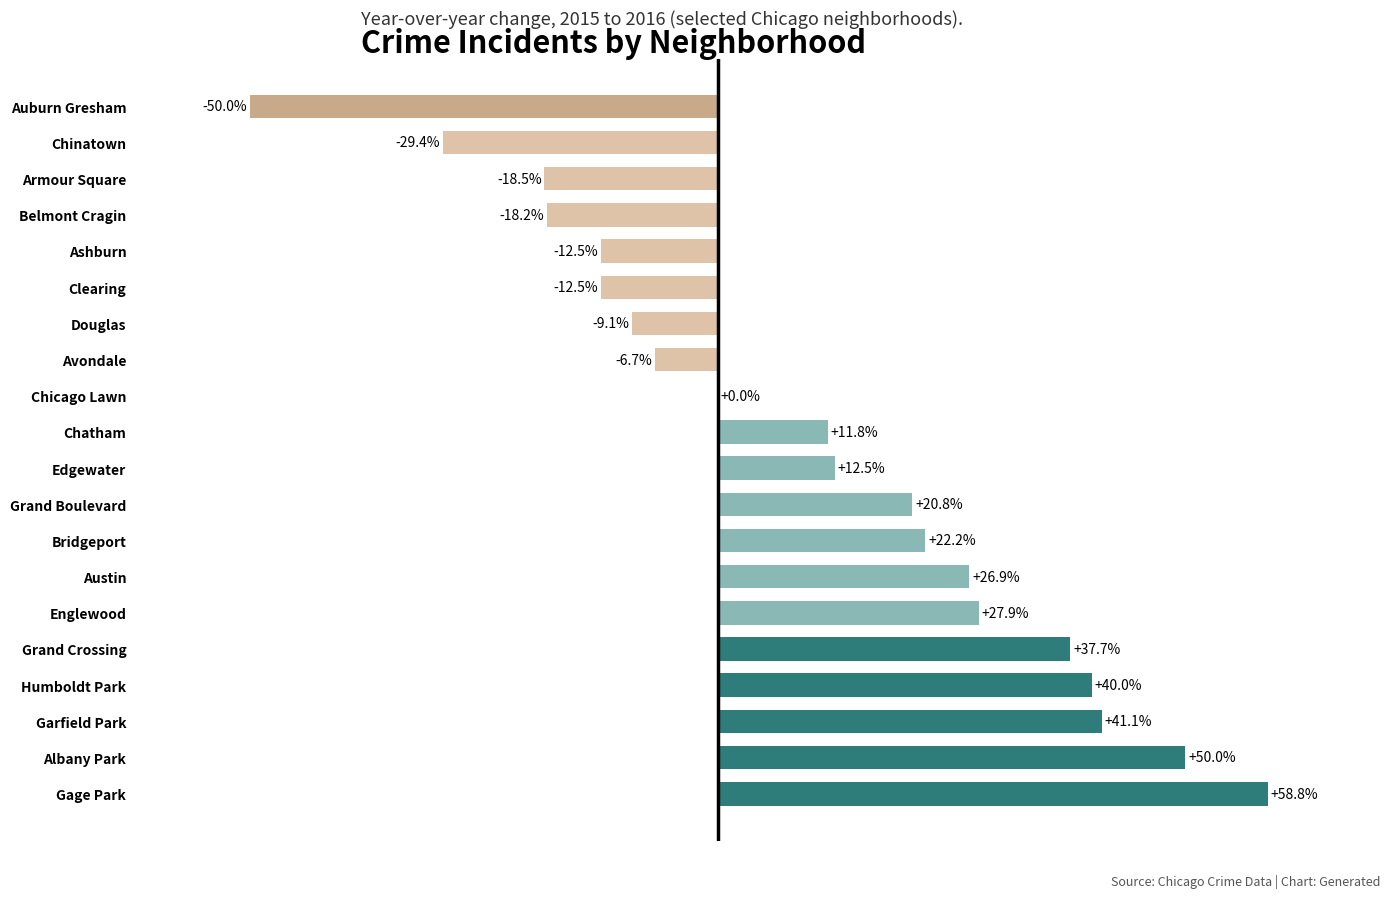

Where is the data nearest to the value 4?

Chicago Lawn